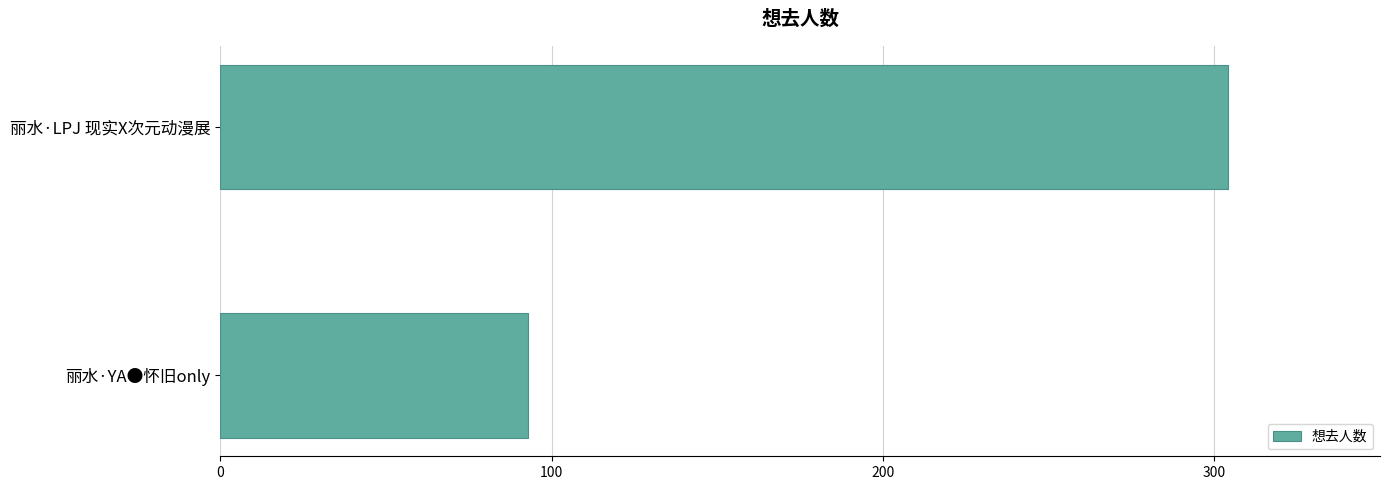

Is it true that the value at 丽水·LPJ 现实X次元动漫展 is 440?

False